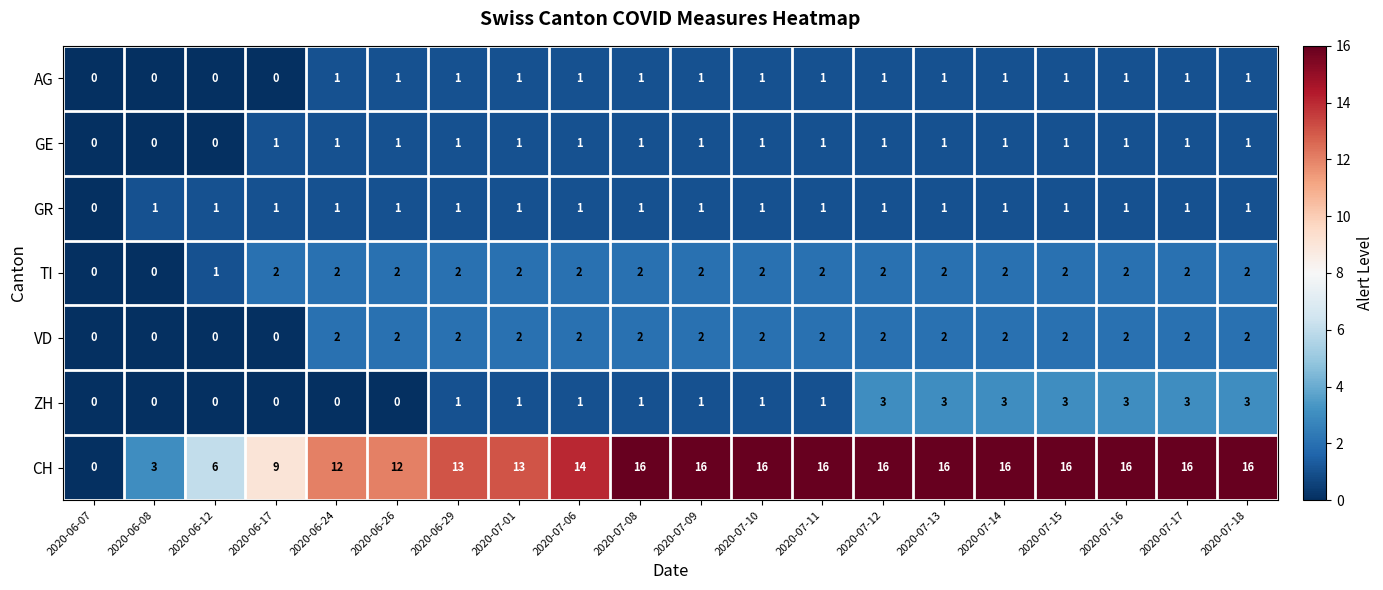

Which series has the largest total across all categories?

CH